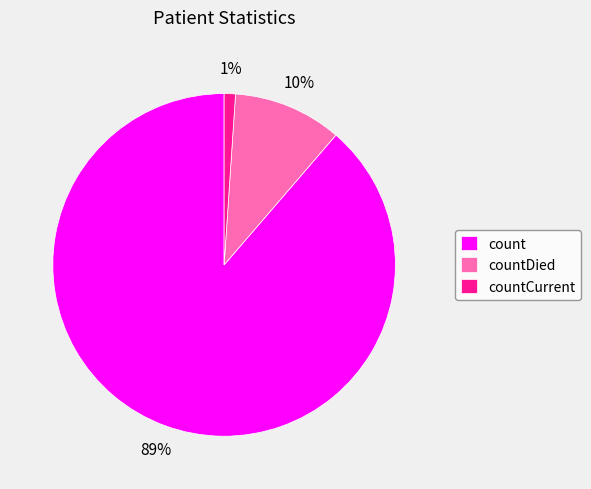

What percentage is the countDied slice, to the nearest percent?

10%